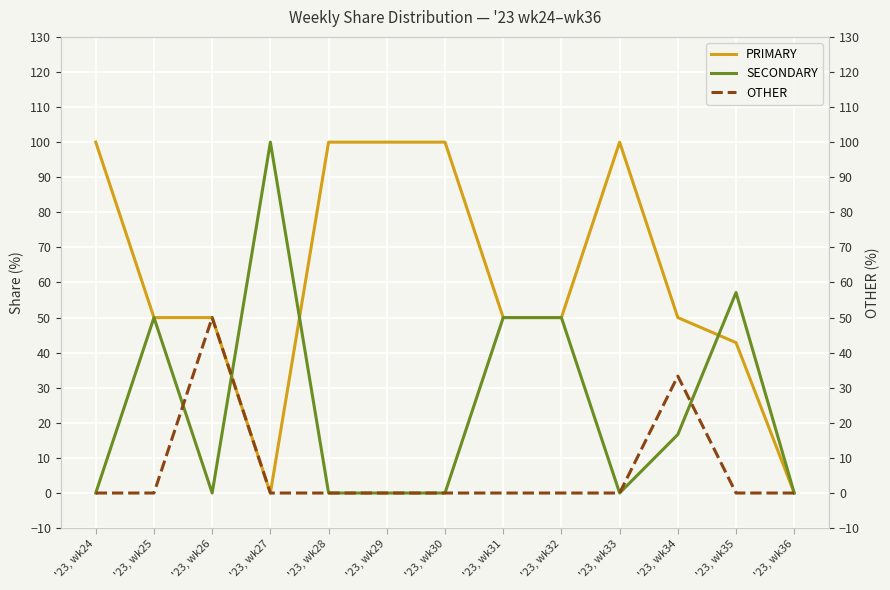

List the series in order of their overall mean, highest first.

PRIMARY, SECONDARY, OTHER